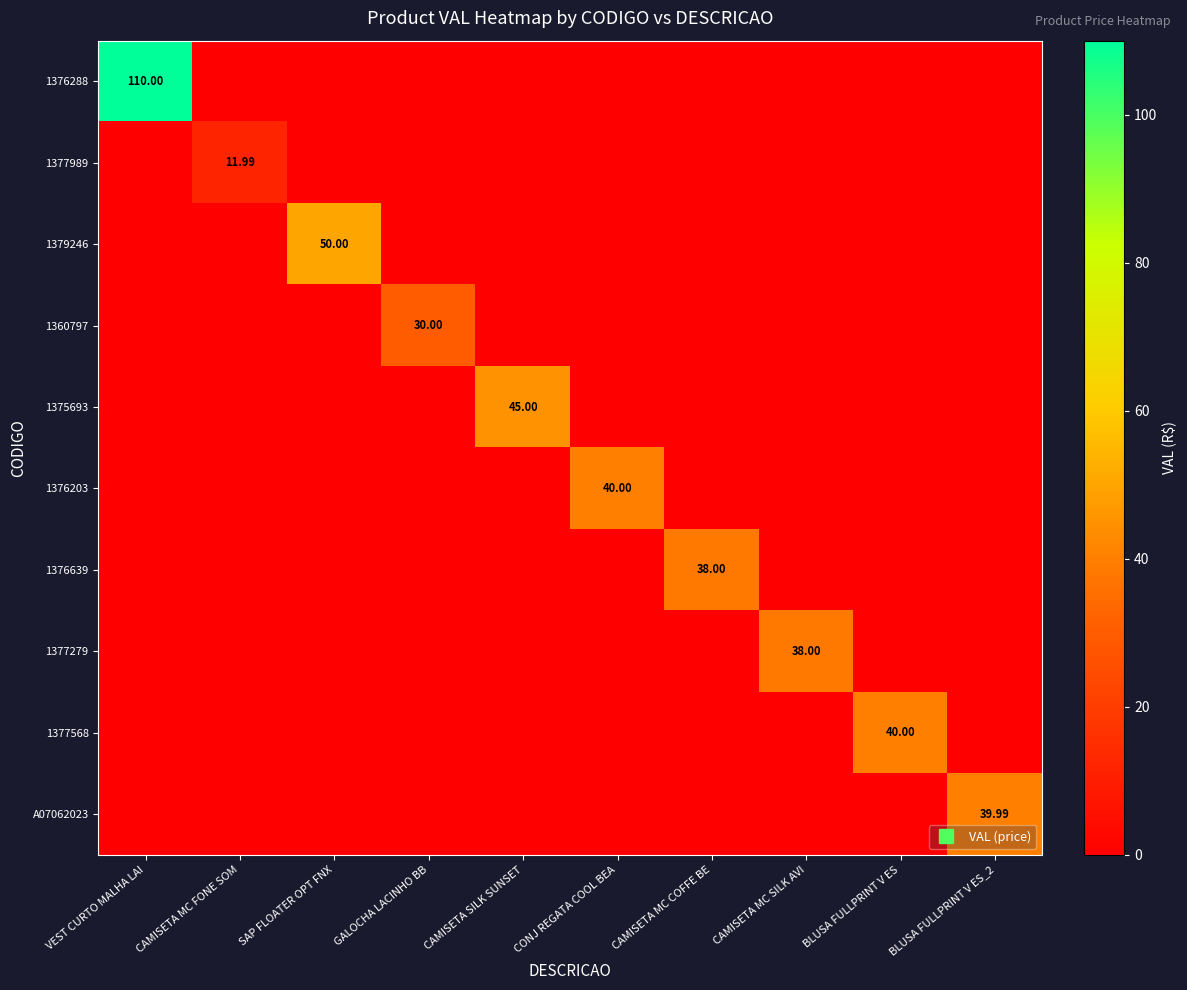

At which category is the sum across all series the highest?

VEST CURTO MALHA LAI